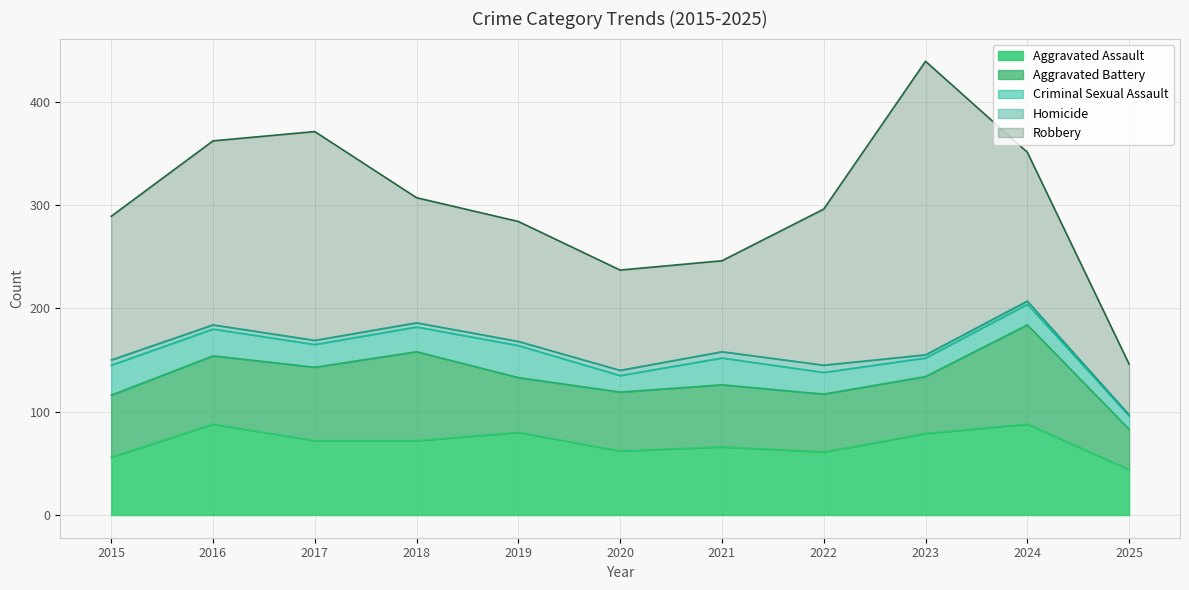

True or false: Robbery and Homicide intersect in this chart.

False